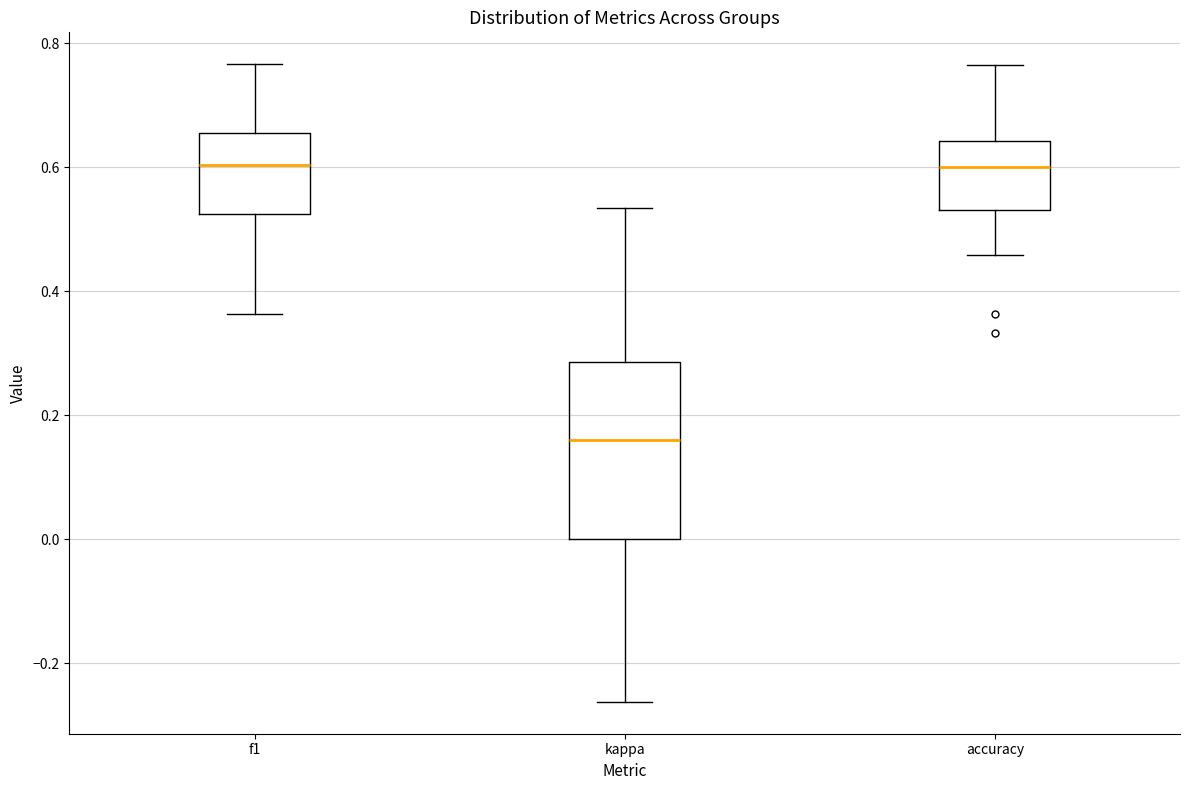

Where is the lower edge of the box for kappa on the y-axis? The values are not printed on the chart, so give them approximately, as read against the axis.

0.00